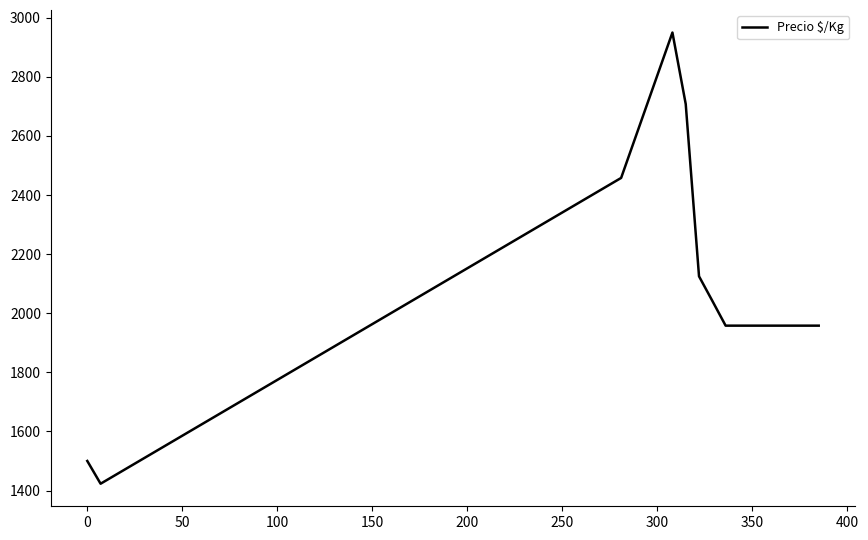

What is the minimum value shown in the chart?

1423